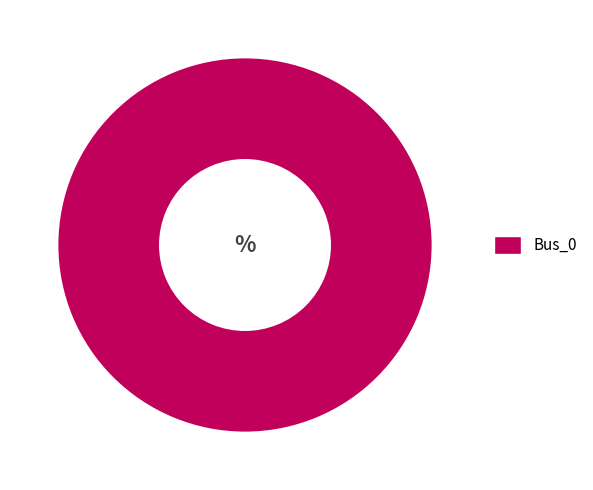

Is there any slice that represents more than half of the pie?

Yes